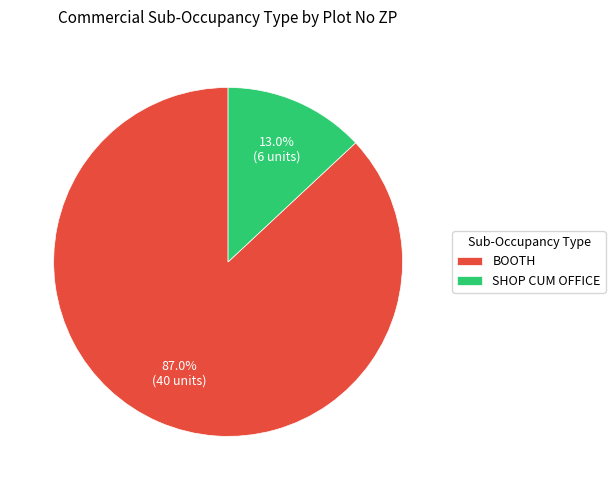

Is BOOTH the majority of the pie?

Yes